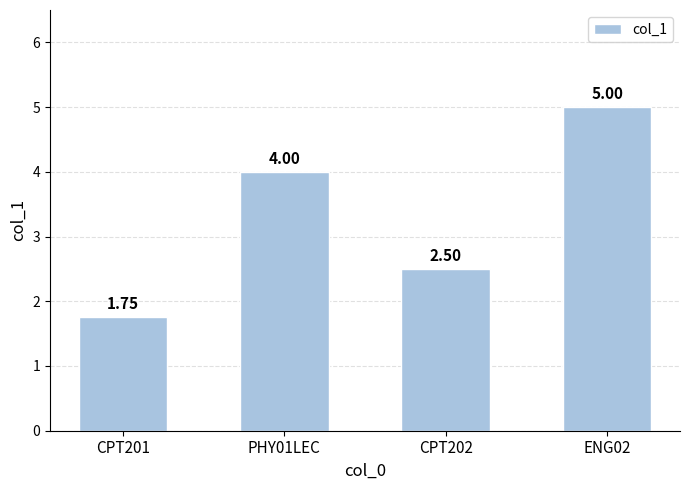

Rank the categories by value from lowest to highest.

CPT201, CPT202, PHY01LEC, ENG02